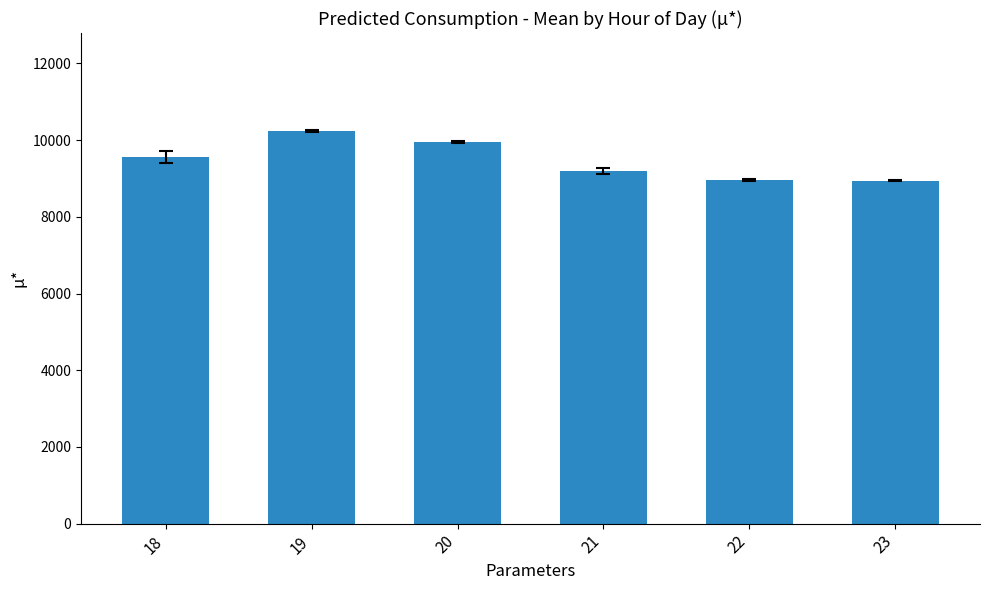

What is the value of the 3rd bar from the left?

9953.2